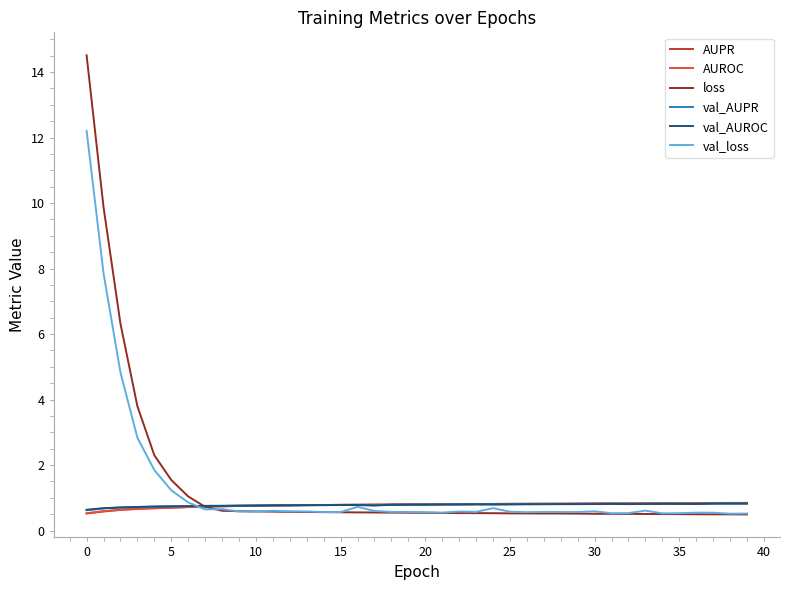

What is the lowest value of the val_AUROC series?

0.6